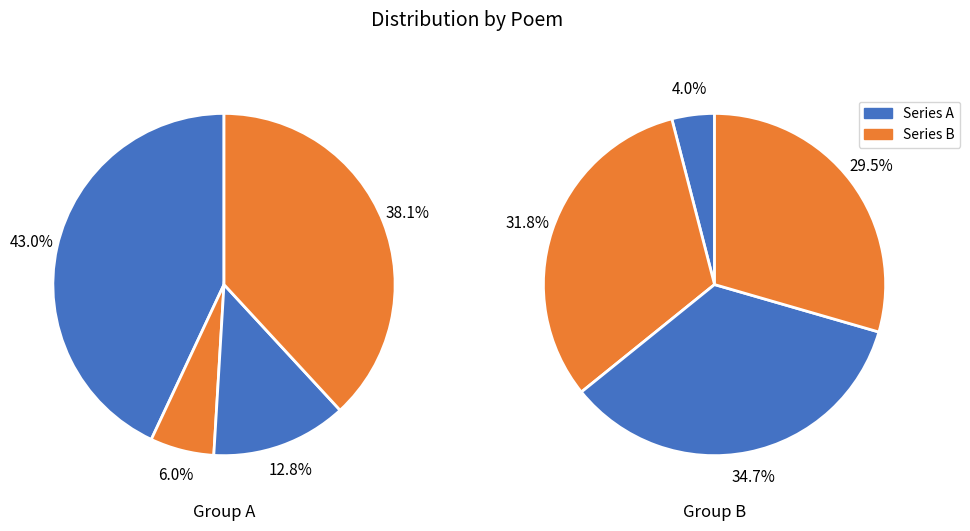

True or false: 陈伯成学士垂访以病中新浴不克见走书二短篇谢之 accounts for 27% of the total.

False